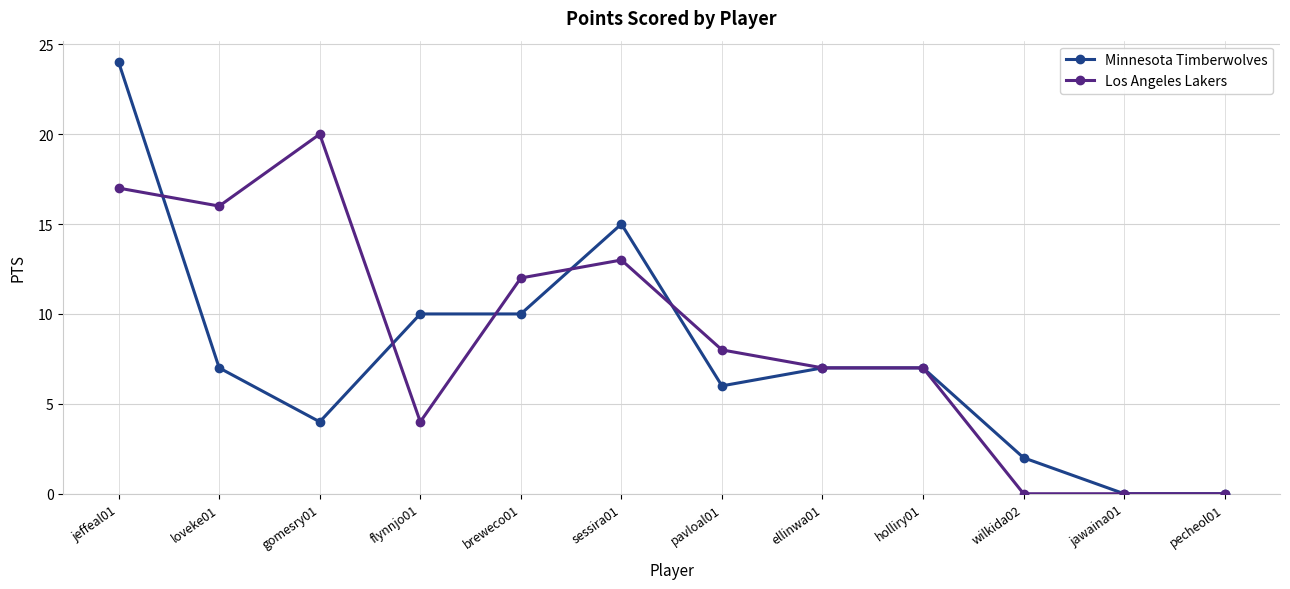

Which series has the largest range (max minus min)?

Minnesota Timberwolves